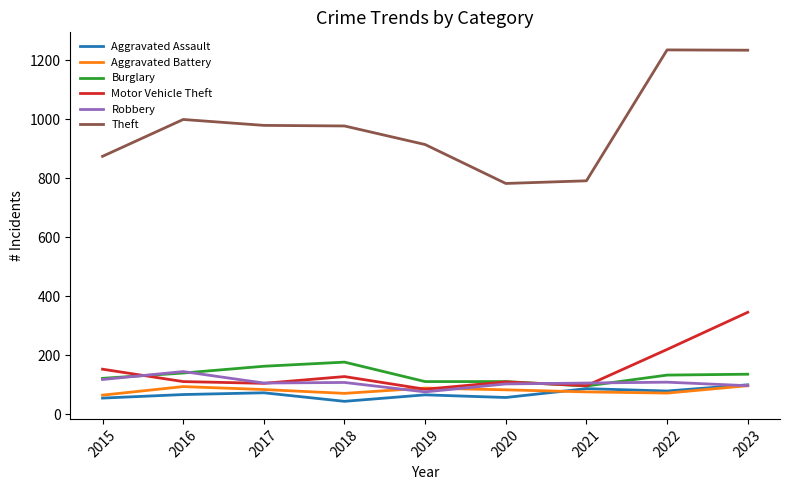

True or false: Aggravated Battery and Theft intersect in this chart.

False